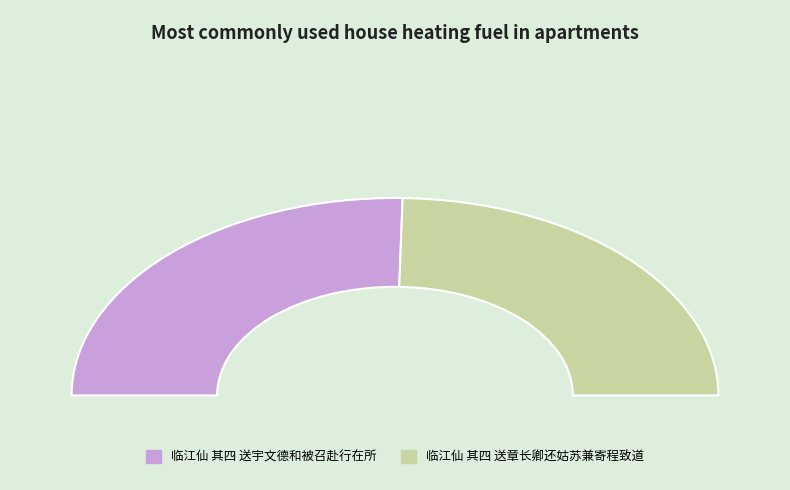

What percentage is the 临江仙 其四 送宇文德和被召赴行在所 slice, to the nearest percent?

51%